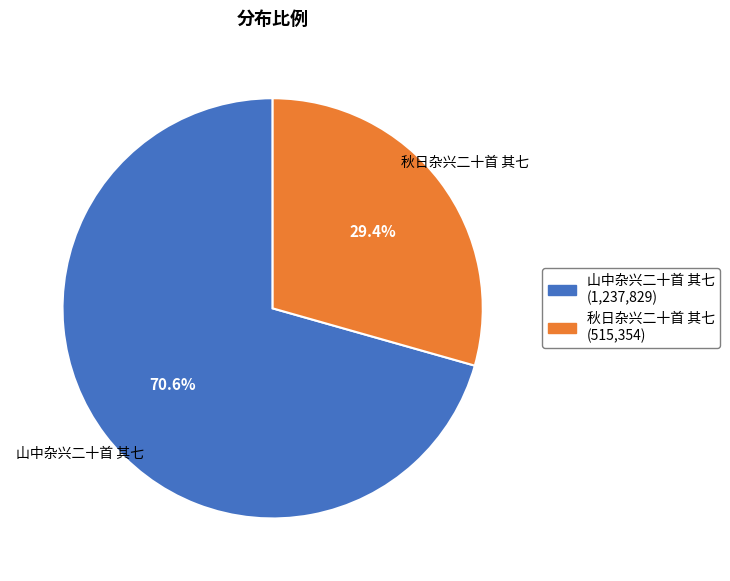

Is it true that 山中杂兴二十首 其七 is 65% of the pie?

False